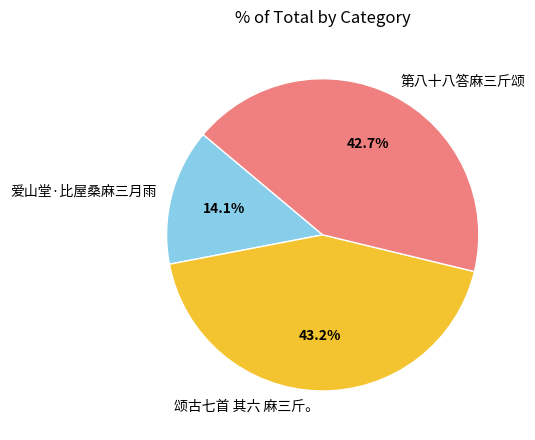

The 爱山堂·比屋桑麻三月雨 slice represents 14% of the pie. True or false?

True